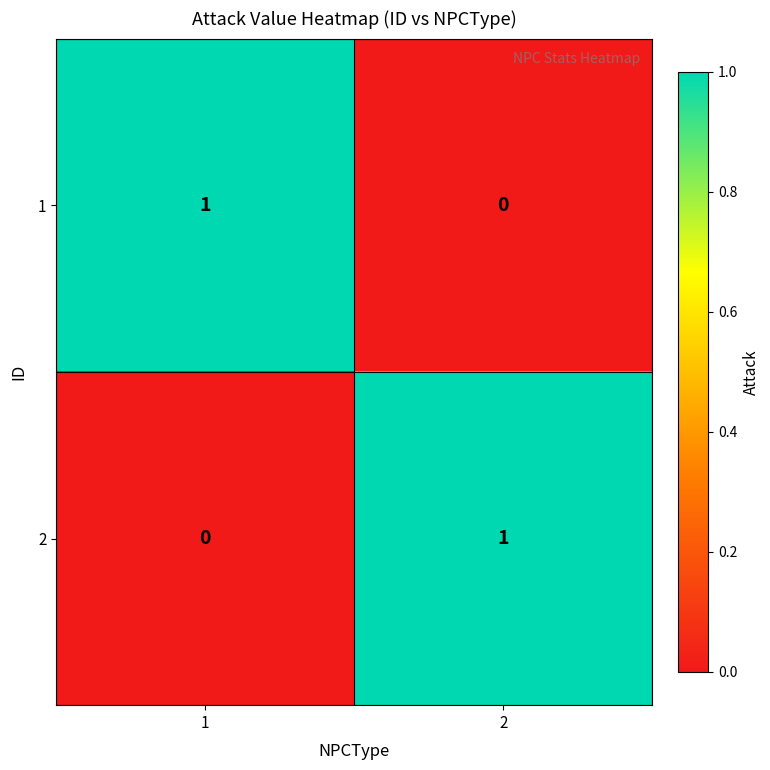

Is it true that 1 equals -1 at 2?

False